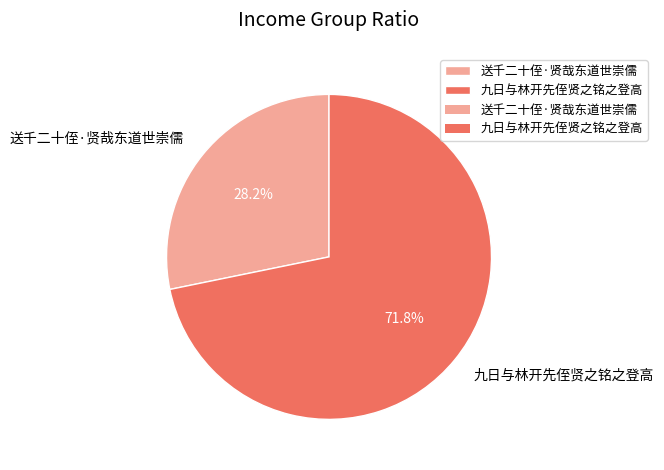

Combined, do 九日与林开先侄贤之铭之登高 and 送千二十侄·贤哉东道世崇儒 account for over 50%?

Yes